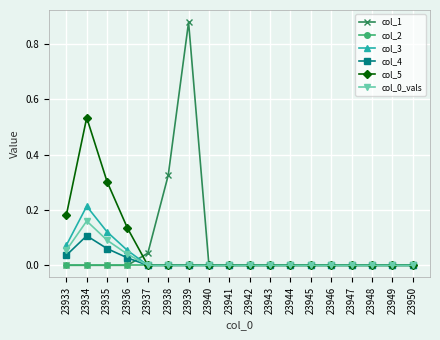

Where is the first local maximum for col_0_vals?

23934